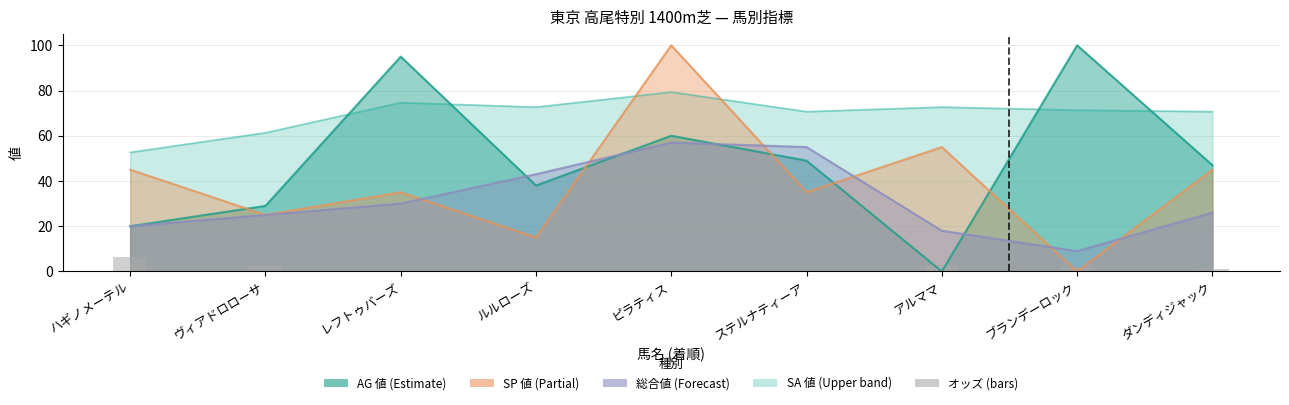

Reading left to right, what are all the values shown in this chart?

ハギノメーテル=6.3	ヴィアドロローサ=2.2	レフトゥバーズ=0.1	ルルローズ=0.5	ピラティス=0.3	ステルナティーア=0.2	アルママ=3.0	ブランデーロック=2.0	ダンディジャック=1.1